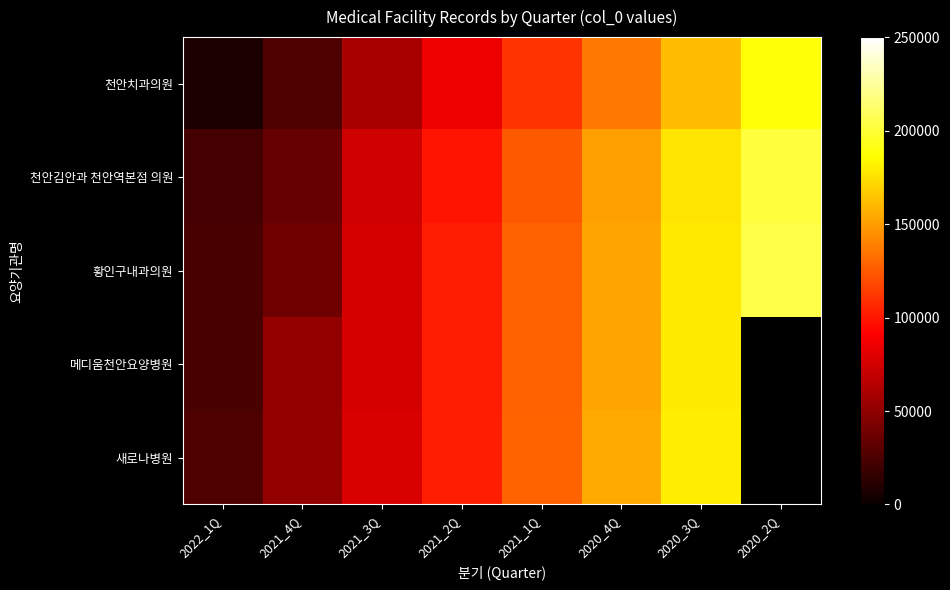

What is the maximum value shown in the chart?

204233.0